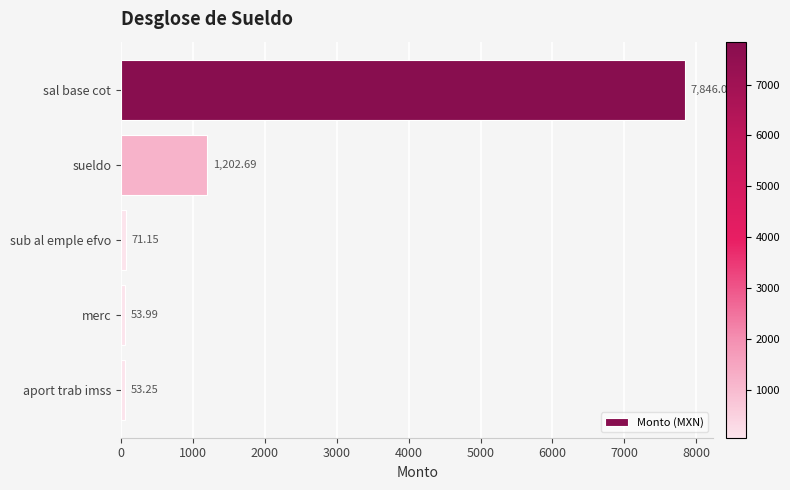

Rank the categories by value from lowest to highest.

aport trab imss, merc, sub al emple efvo, sueldo, sal base cot